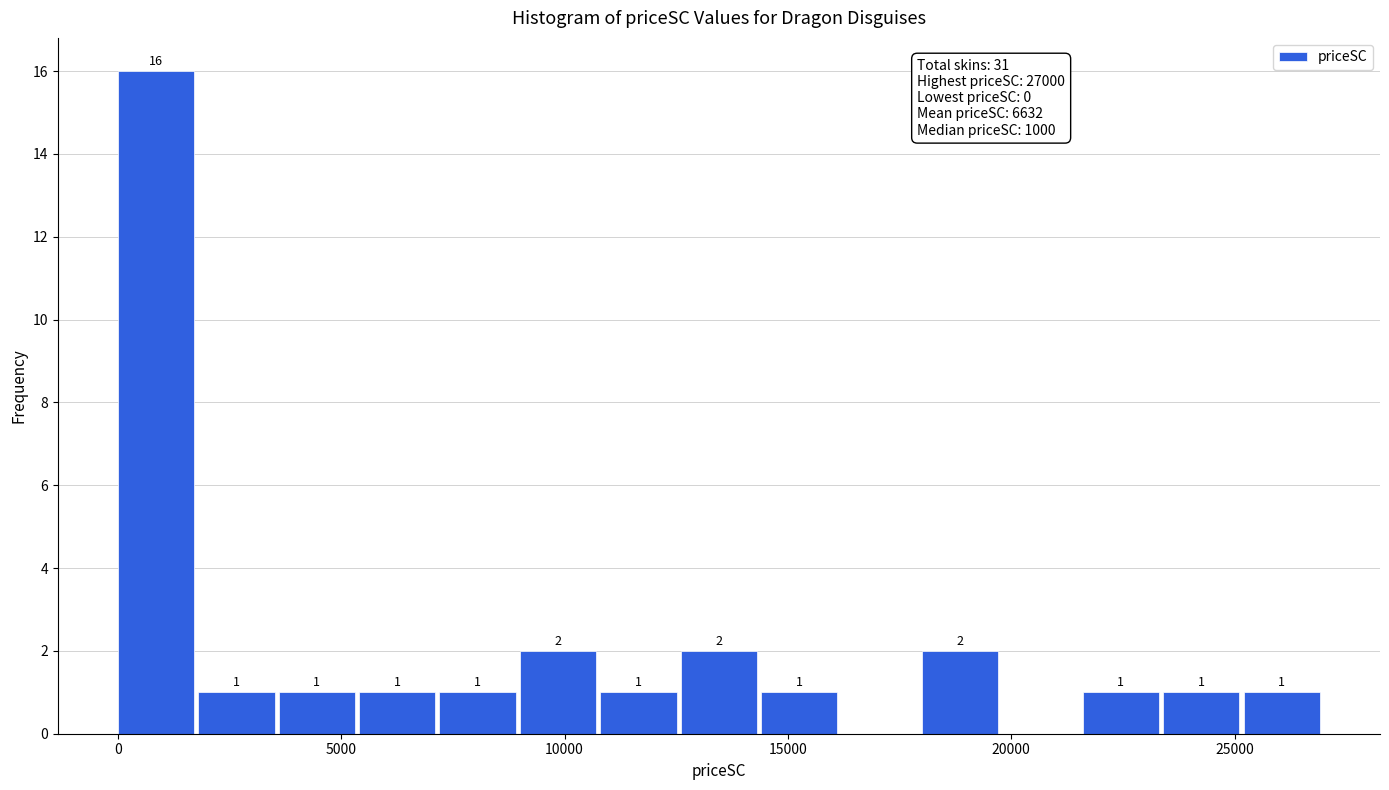

Read against the x-axis, roughly where is the centre of the tallest bar?

1000